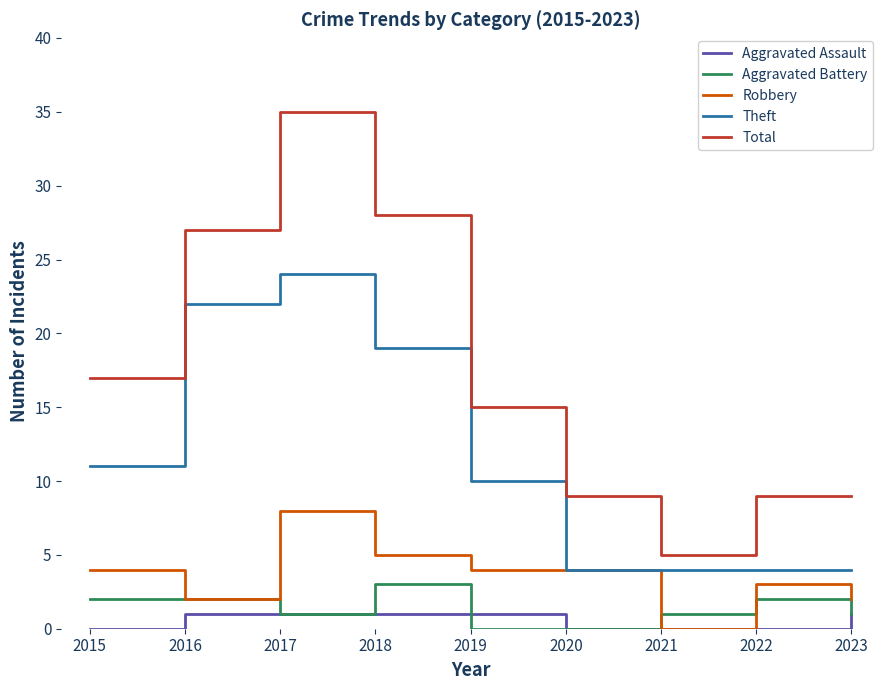

Between 2015 and 2016, which series saw the biggest shift?

Theft